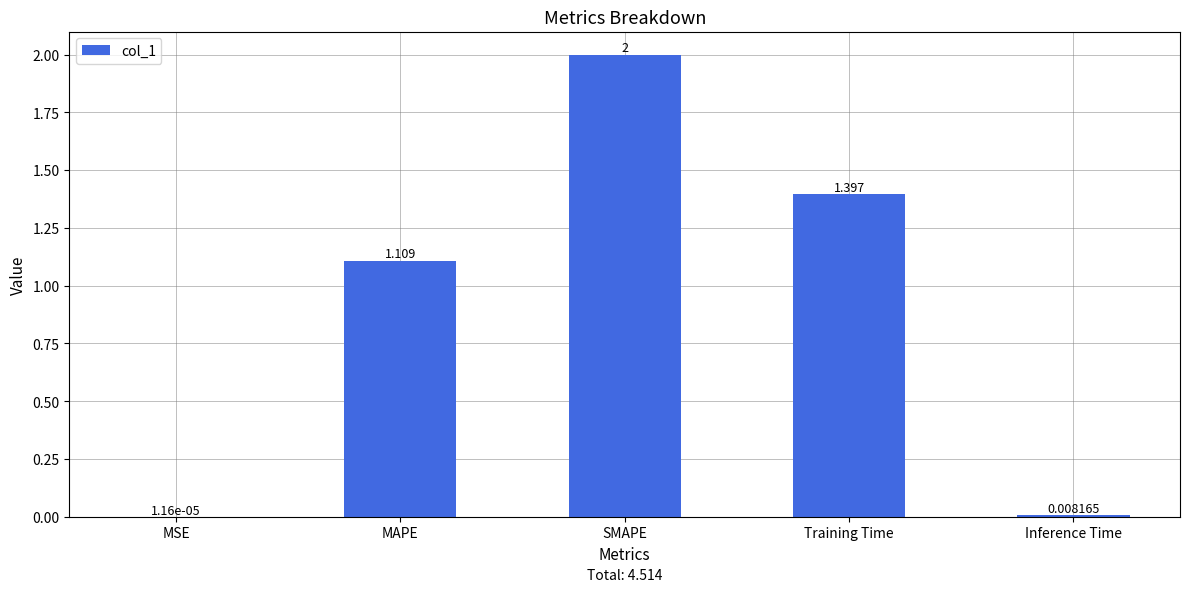

The chart shows a value of 0.5 at SMAPE. True or false?

False